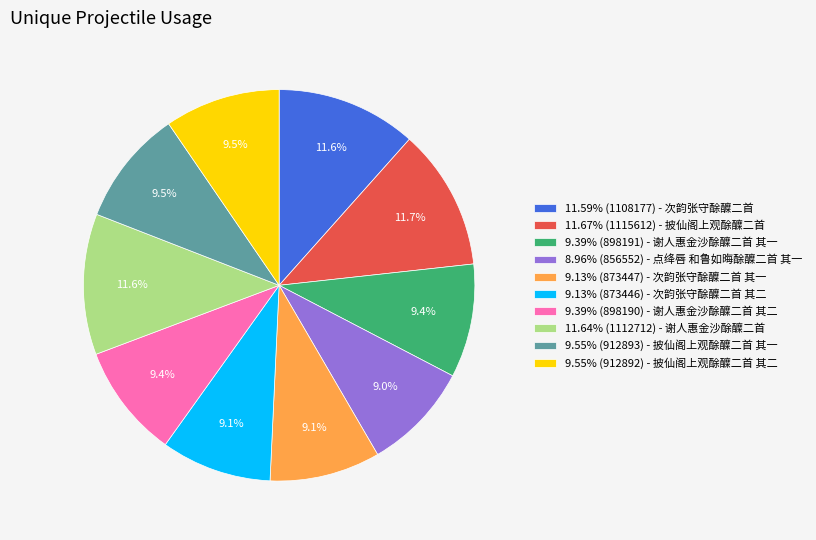

How many segments does this pie chart have?

10